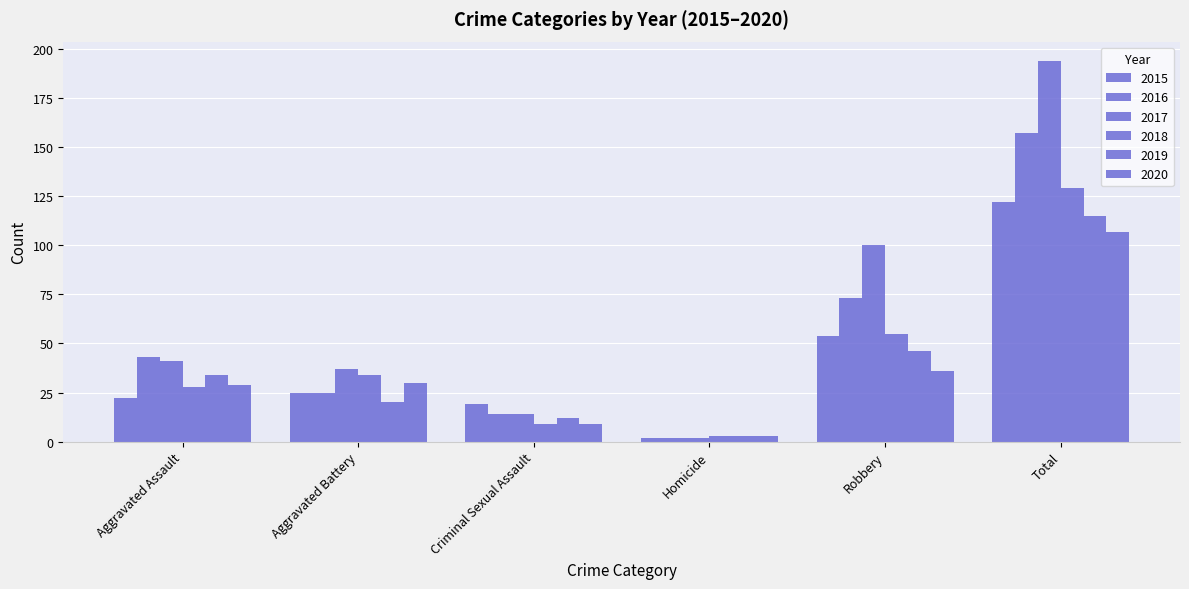

At which category is the sum across all series the highest?

Total